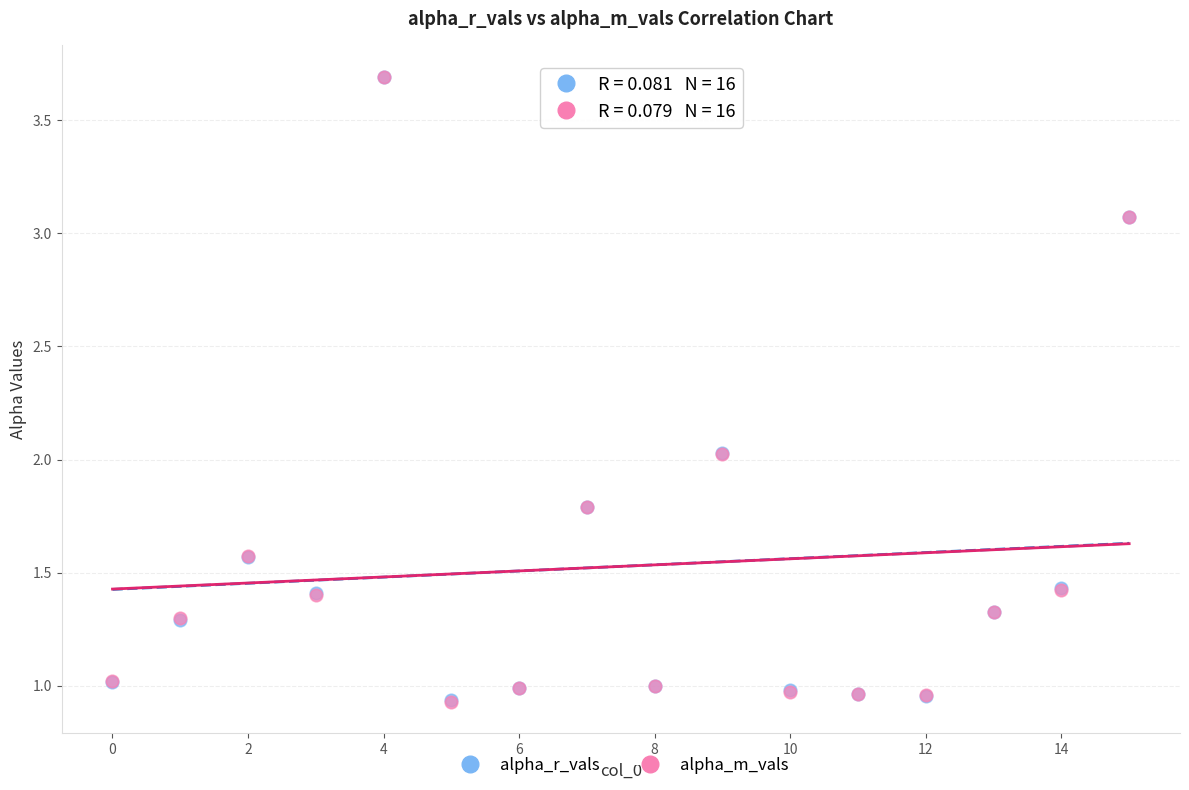

What are all the series names shown in the legend?

alpha_r_vals, alpha_m_vals